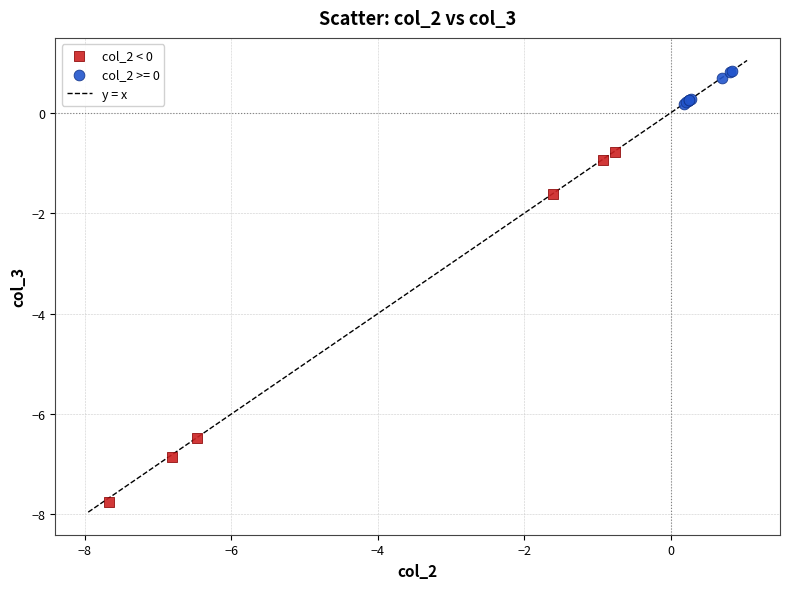

Which series reaches the minimum Y coordinate?

col_2 < 0